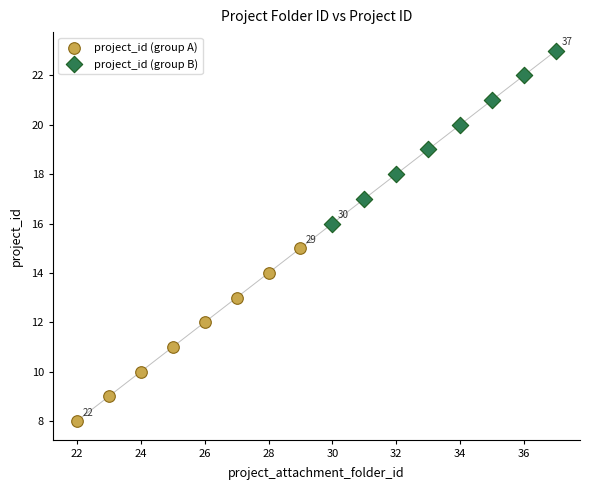

Which series reaches the maximum Y coordinate?

project_id (group B)